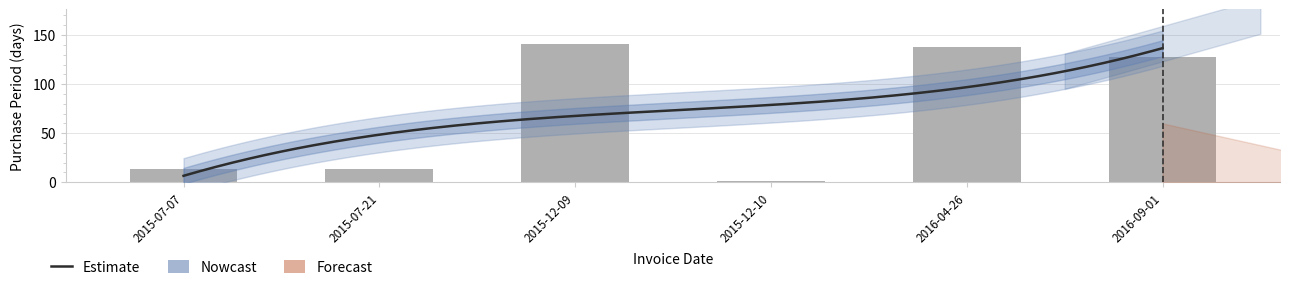

At which label is the value closest to 71?

2015-07-21